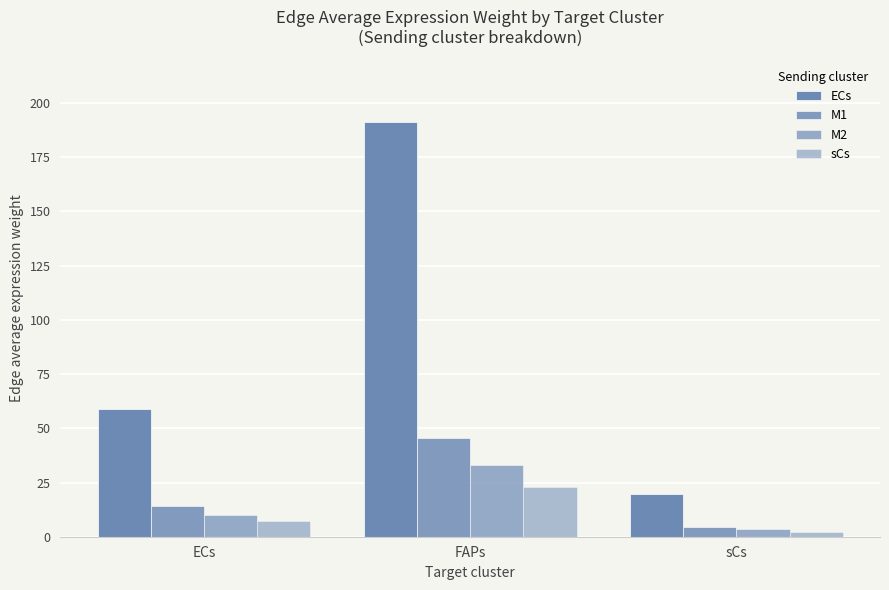

At how many categories does at least one series exceed 150?

1